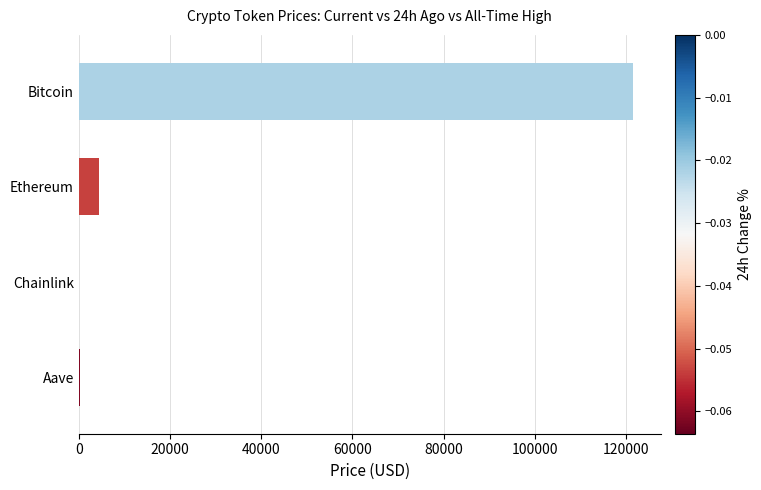

Are the bars horizontal?

Yes